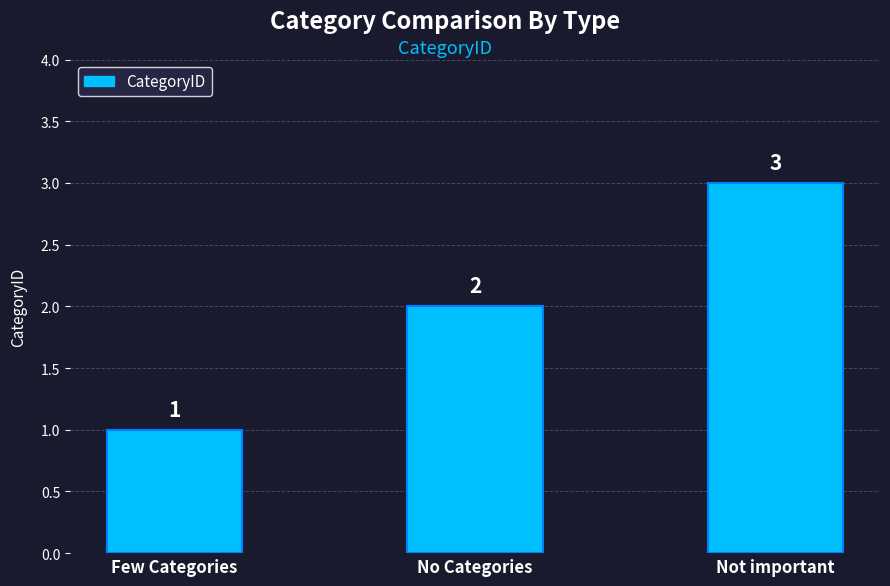

The chart shows a value of 1 at Few Categories. True or false?

True